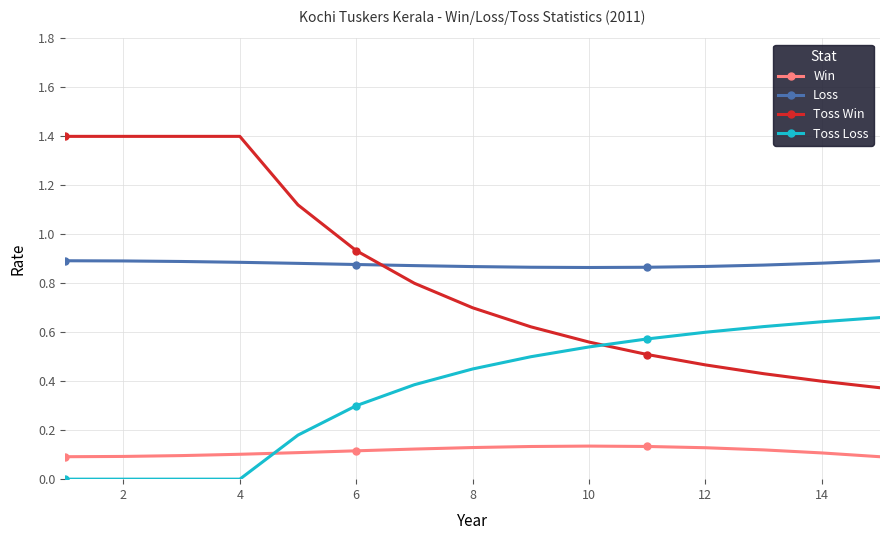

Which series has the widest spread of values?

Toss Win